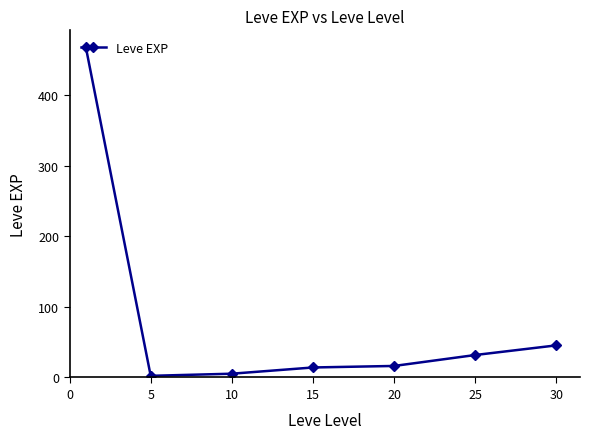

What is the difference between the maximum and second lowest values?

463.2